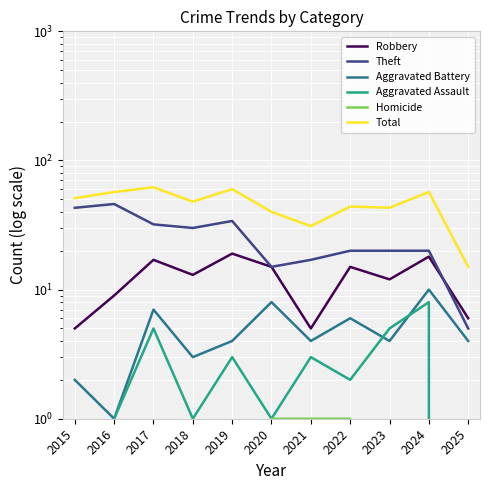

At how many categories does at least one series exceed 18?

10